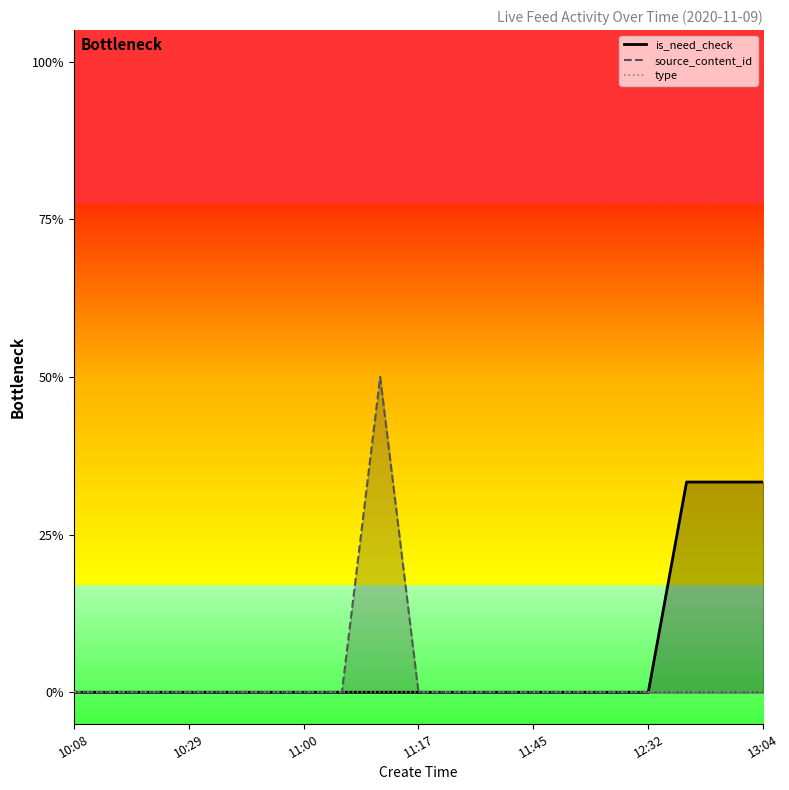

How many series are shown in this chart?

3